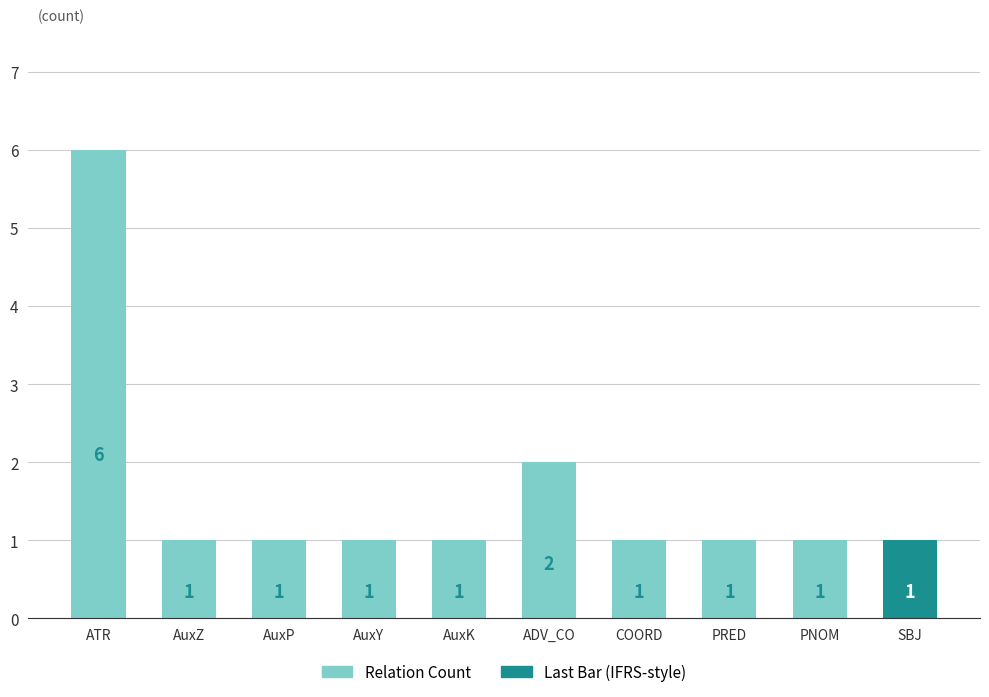

What is the difference between the second highest and second lowest values?

1